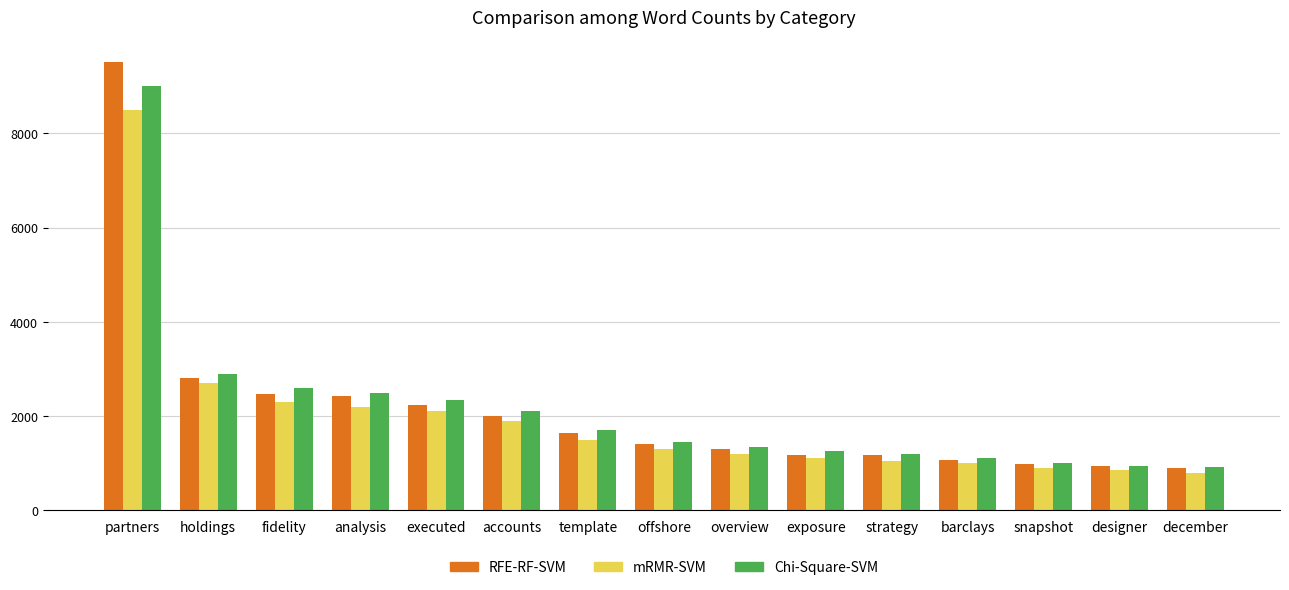

Which series has the largest range (max minus min)?

RFE-RF-SVM